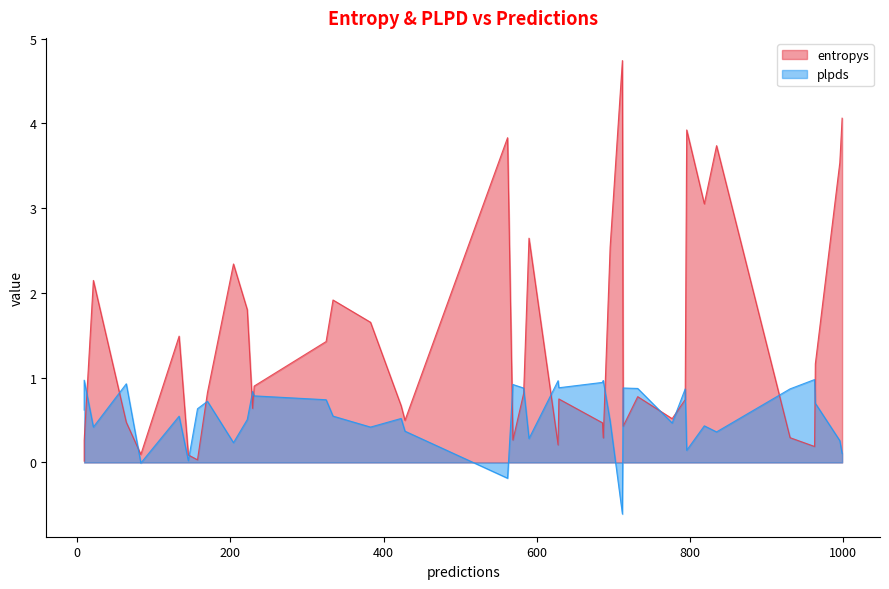

What is the value of the plpds point at the 33rd from the left?

1.0